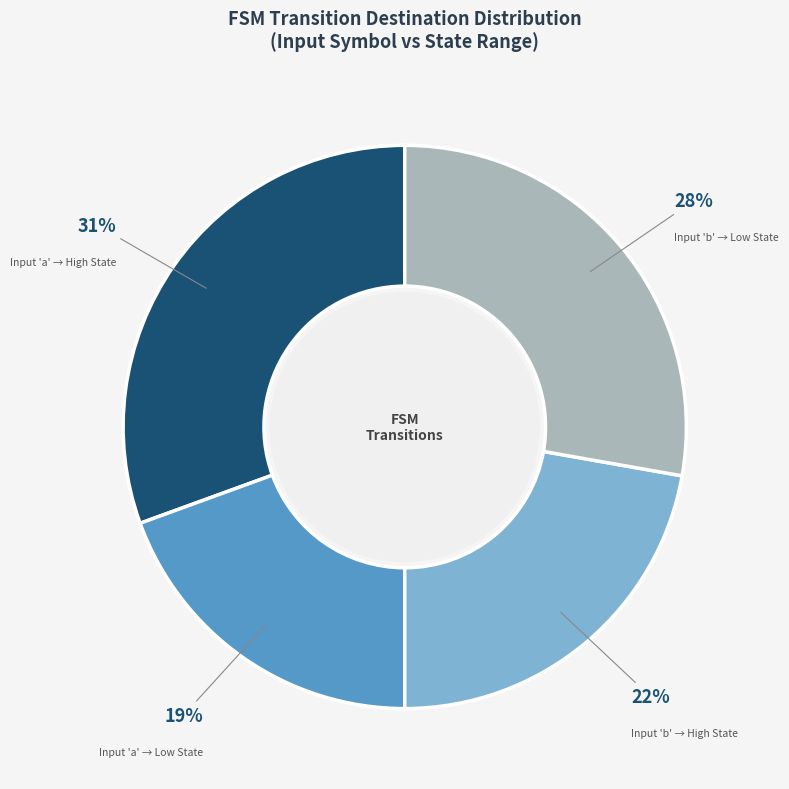

Between Input 'b' → High State and Input 'a' → High State, which is larger?

Input 'a' → High State